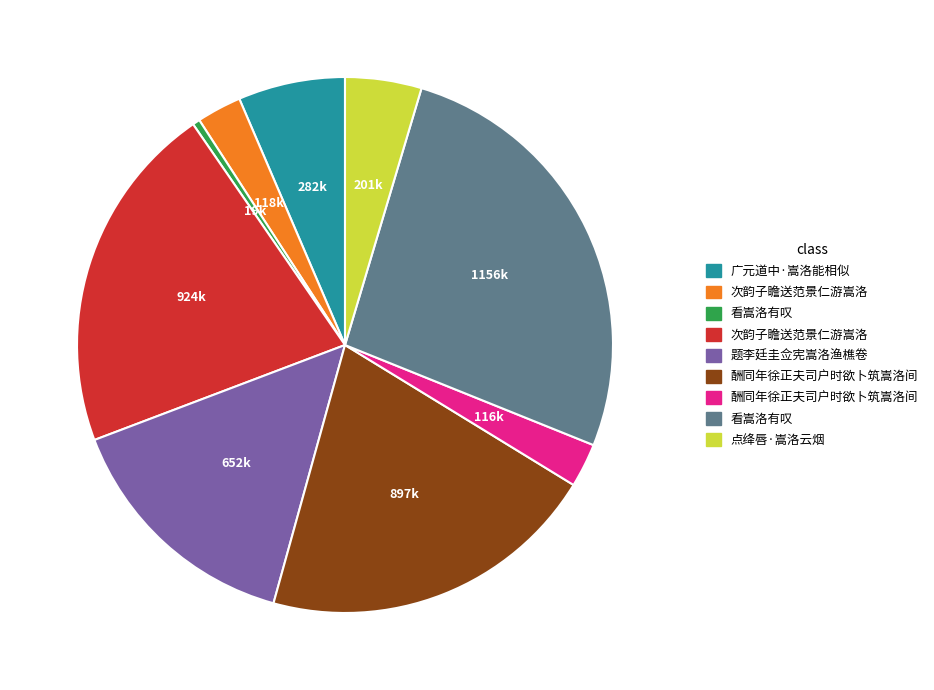

How many segments does this pie chart have?

9